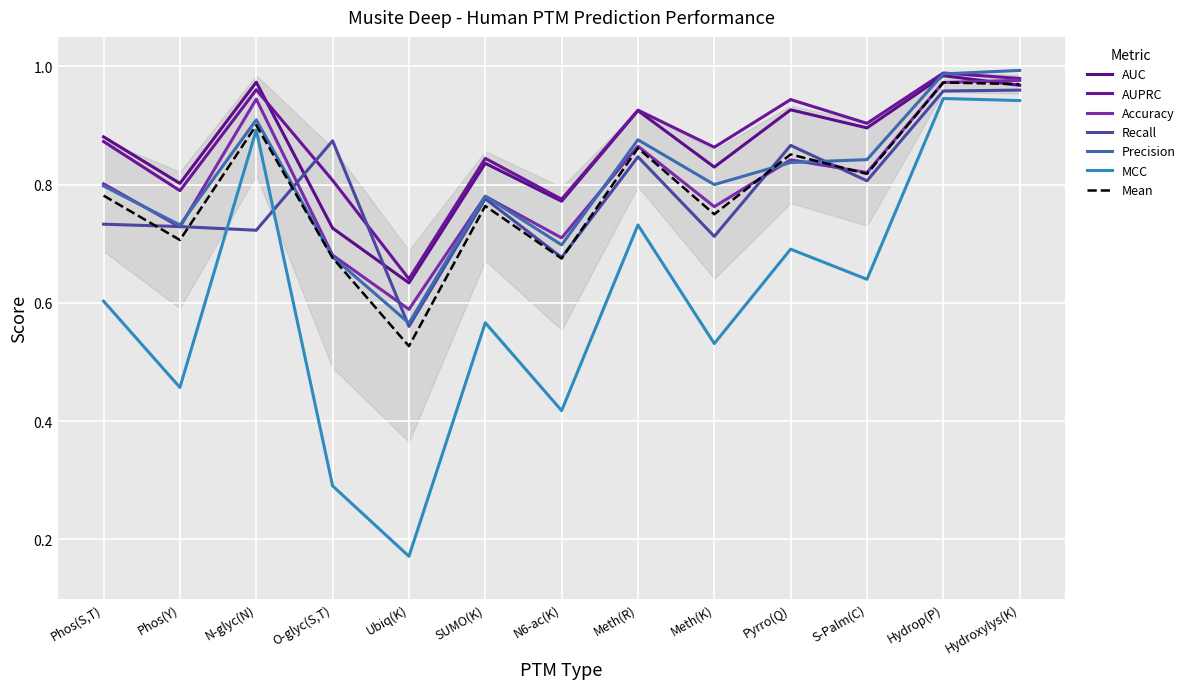

True or false: Accuracy has more than 1 points higher than both neighbors.

True